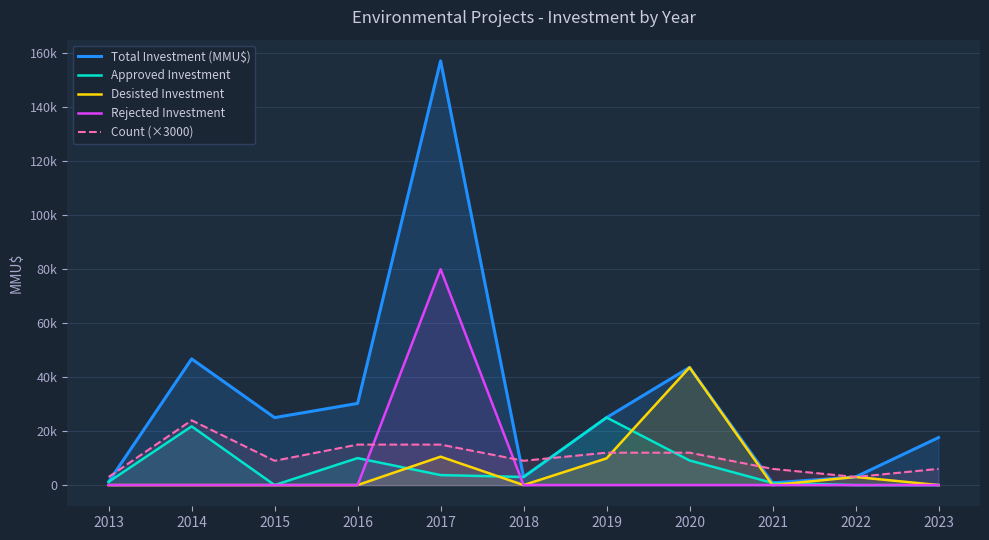

At which category is the sum across all series the highest?

2017